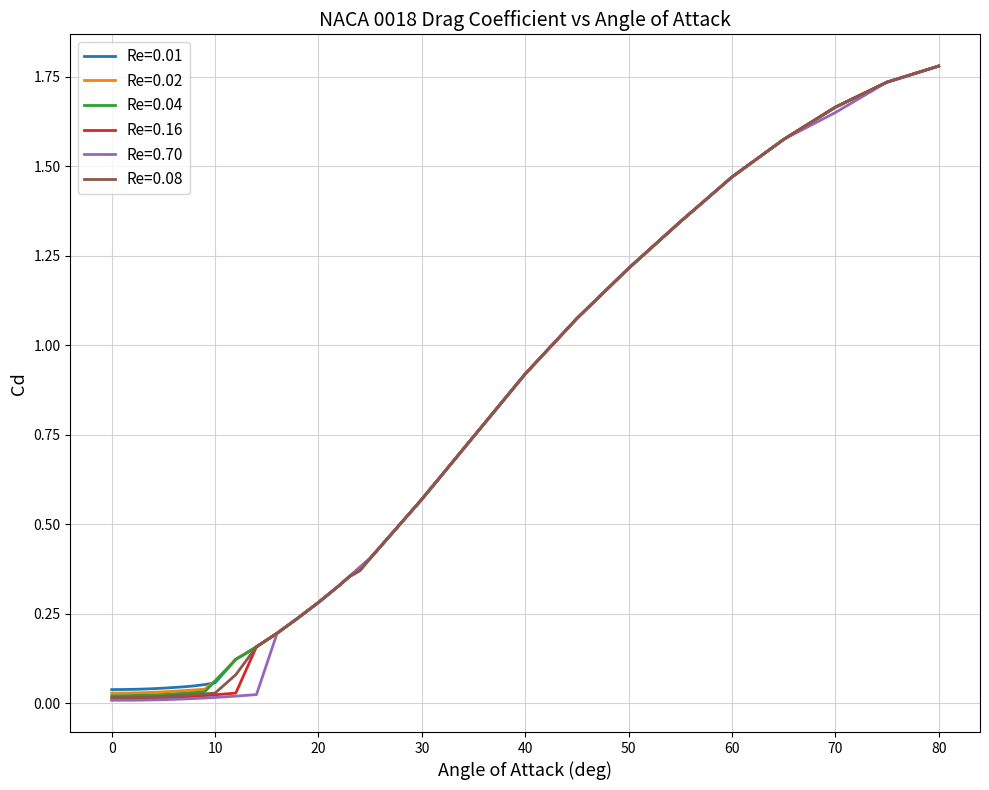

Which series has the widest spread of values?

Re=0.70